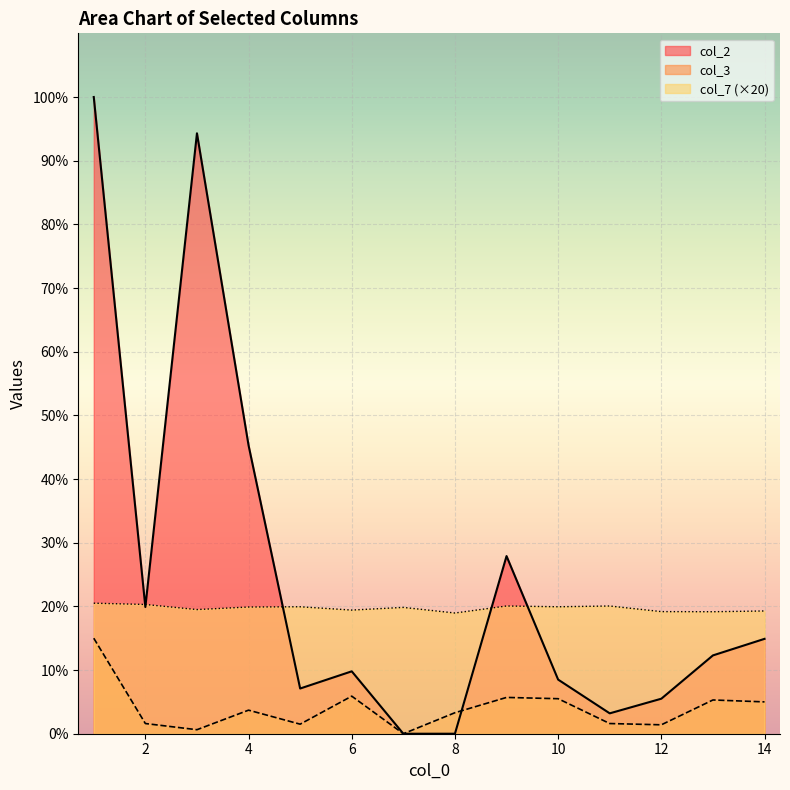

What is the sum of the col_3 values at 7 and 4?

3.7